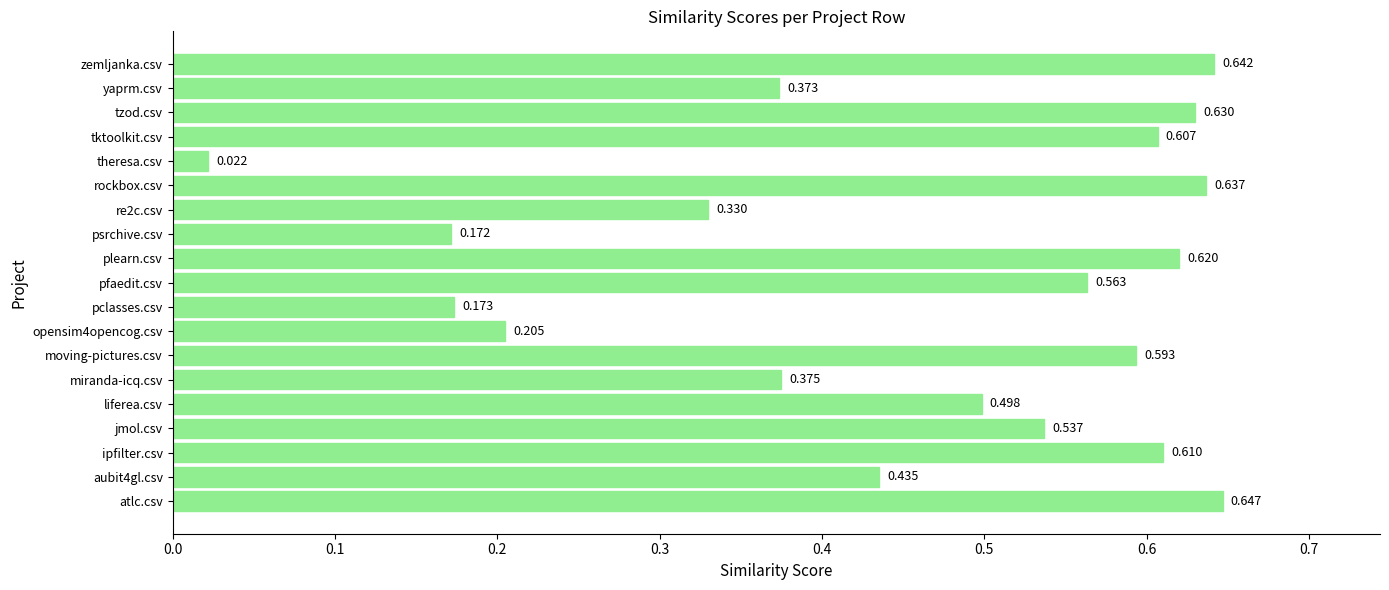

How many categories are shown in the chart?

19